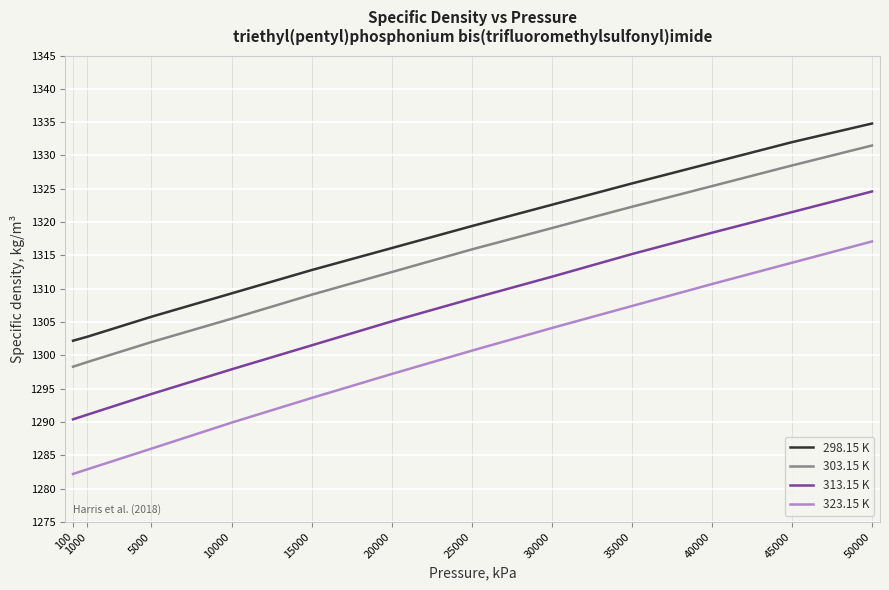

Which label corresponds to the smallest value in the chart?

100